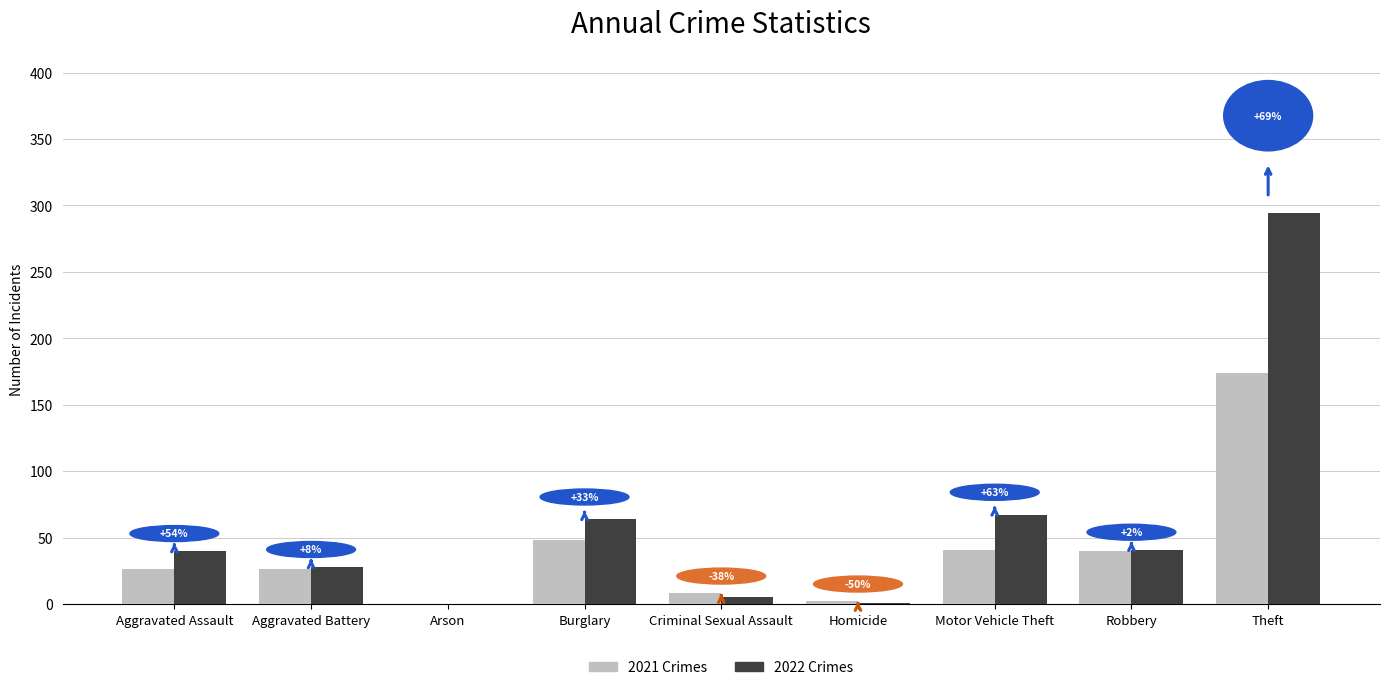

Which category has the highest value across all series?

Theft